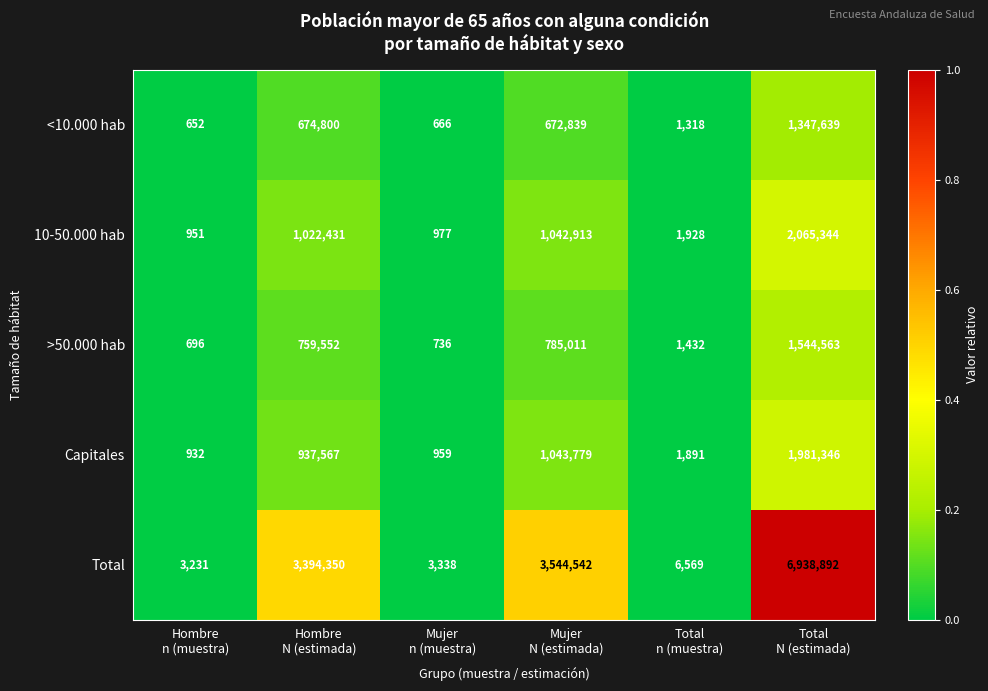

Which label corresponds to the largest value in the chart?

Total
N (estimada)